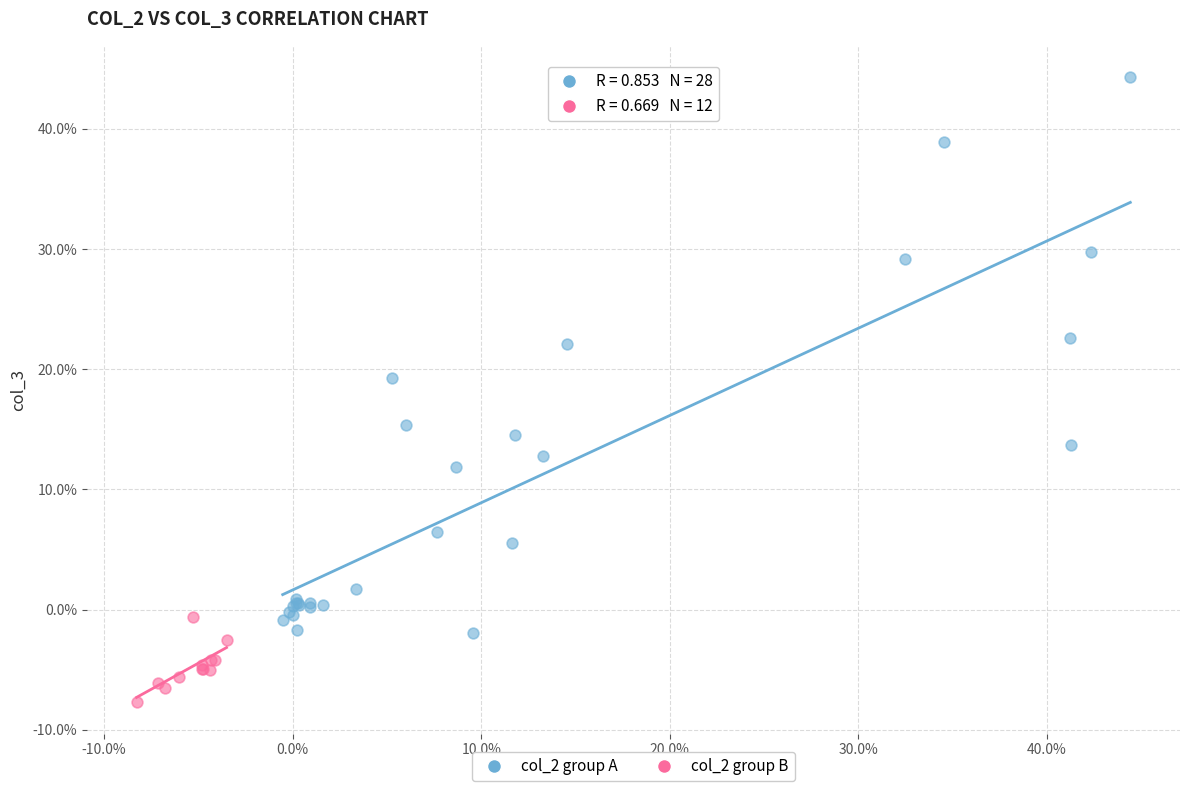

What are all the series names shown in the legend?

col_2 group A, col_2 group B